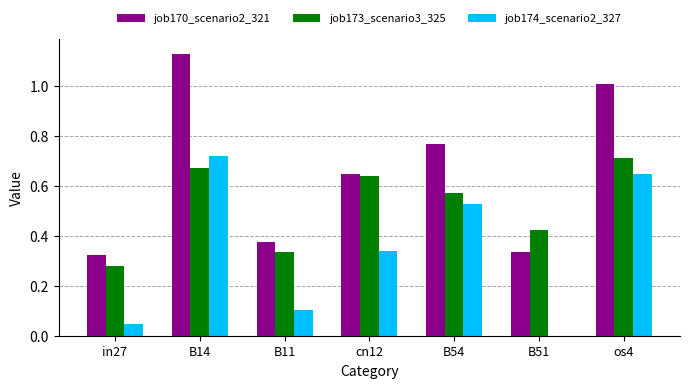

True or false: job174_scenario2_327 has a value of 0.1 at B11.

True